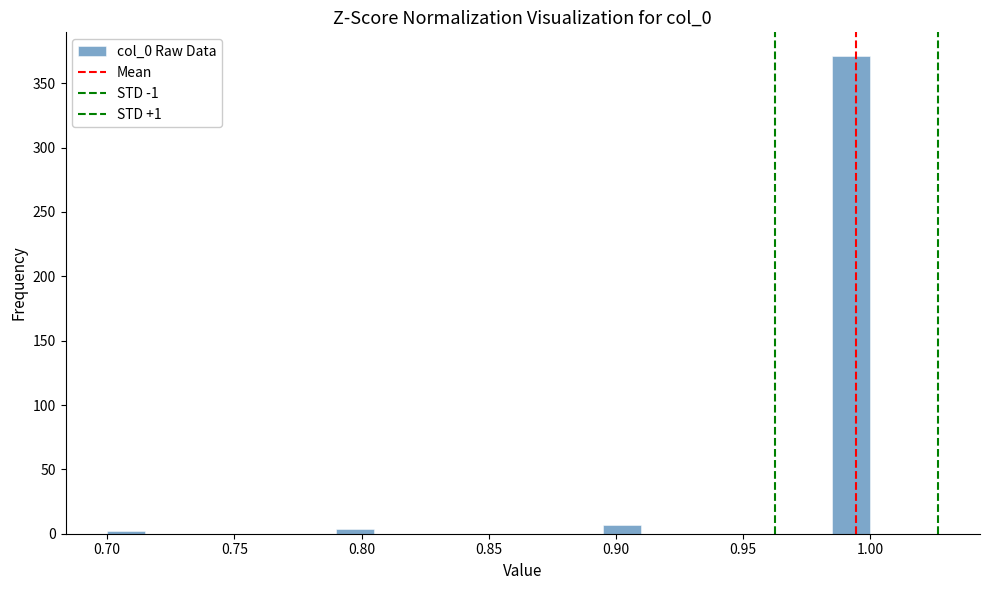

Read against the x-axis, roughly where is the centre of the tallest bar?

0.995